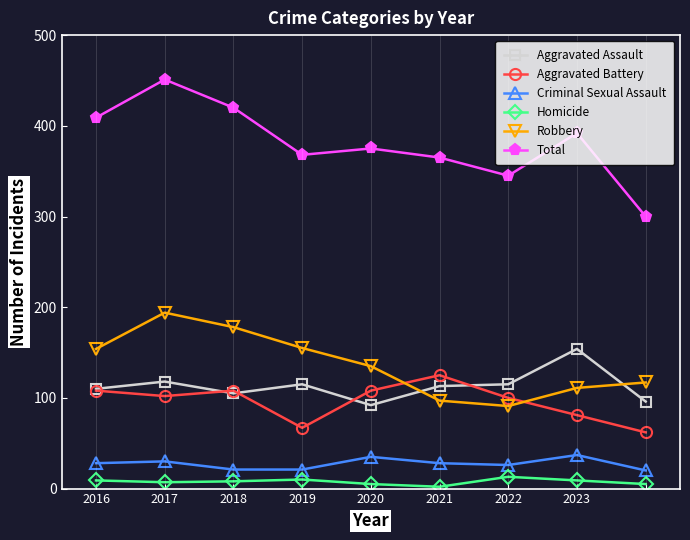

List the series in order of their peak value, lowest first.

Homicide, Criminal Sexual Assault, Aggravated Battery, Aggravated Assault, Robbery, Total